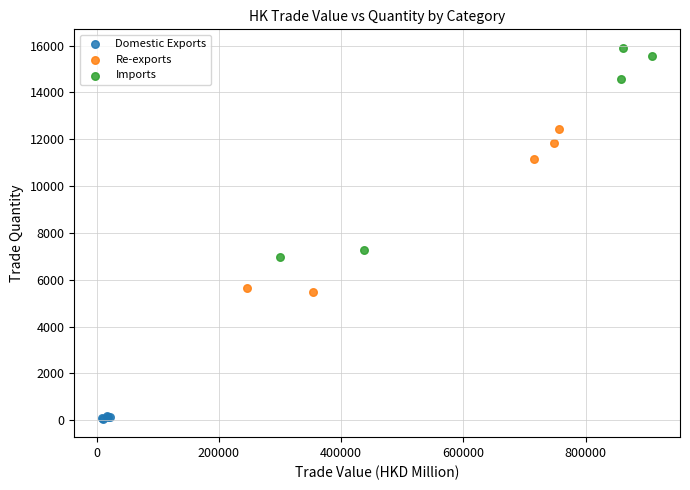

Which series contains the lowest Y value?

Domestic Exports